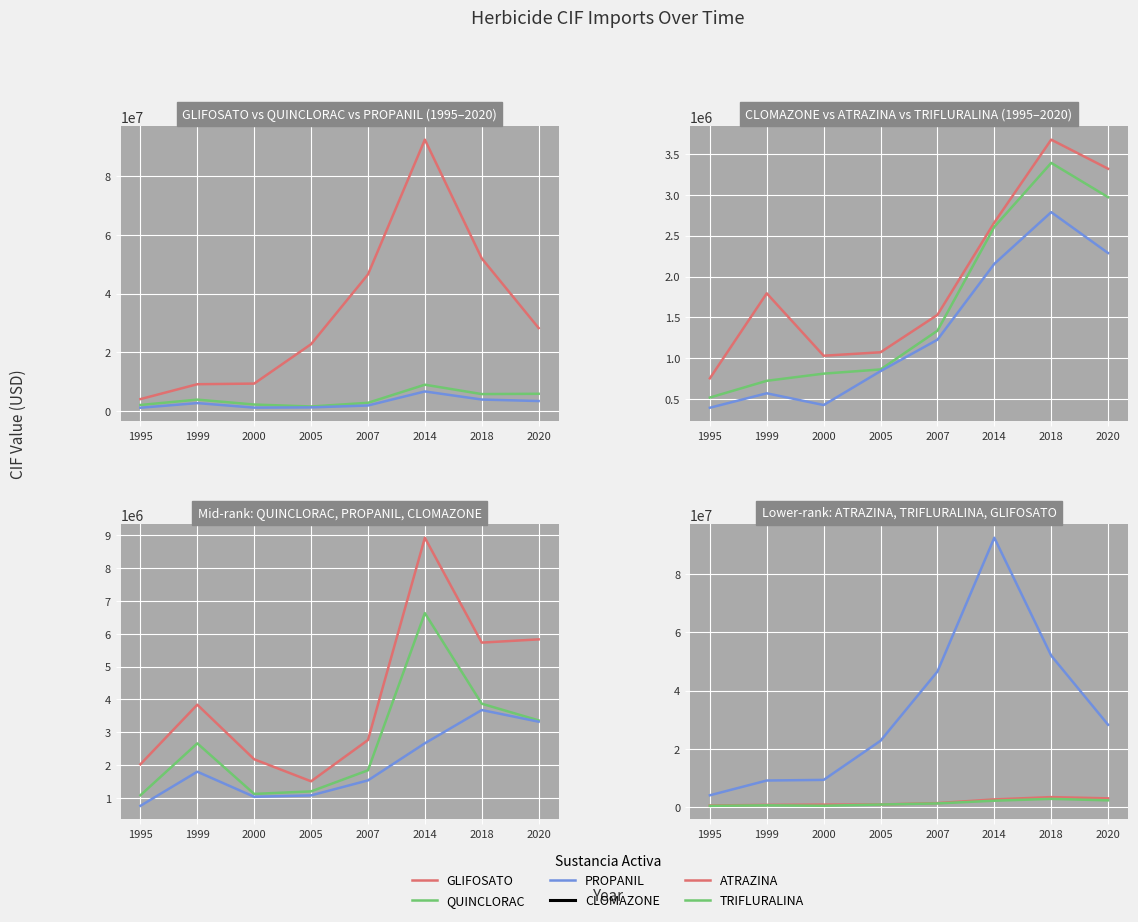

How many series are shown in this chart?

6